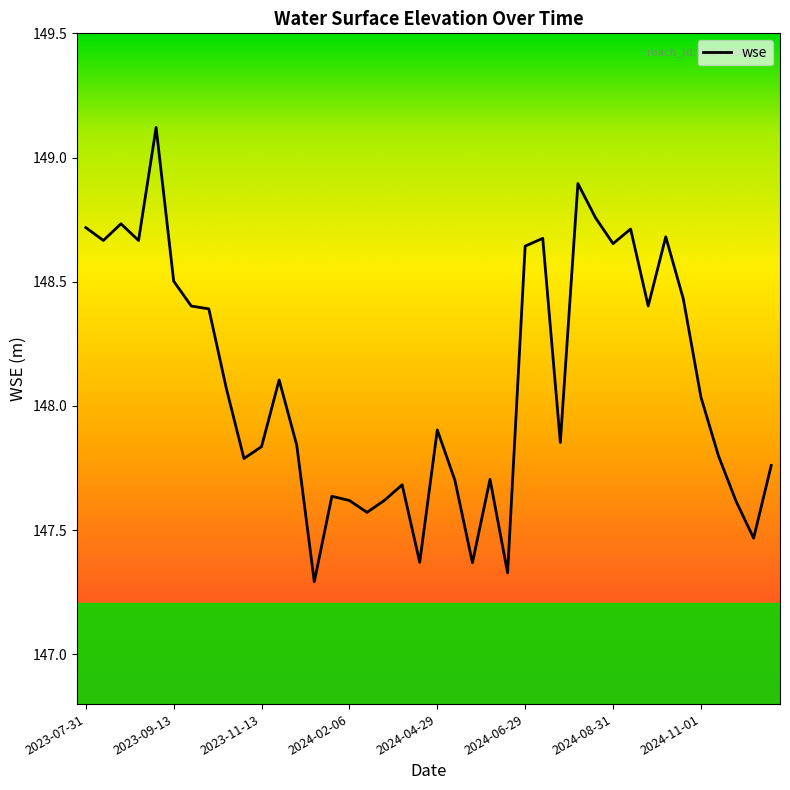

What is the maximum value shown in the chart?

149.1